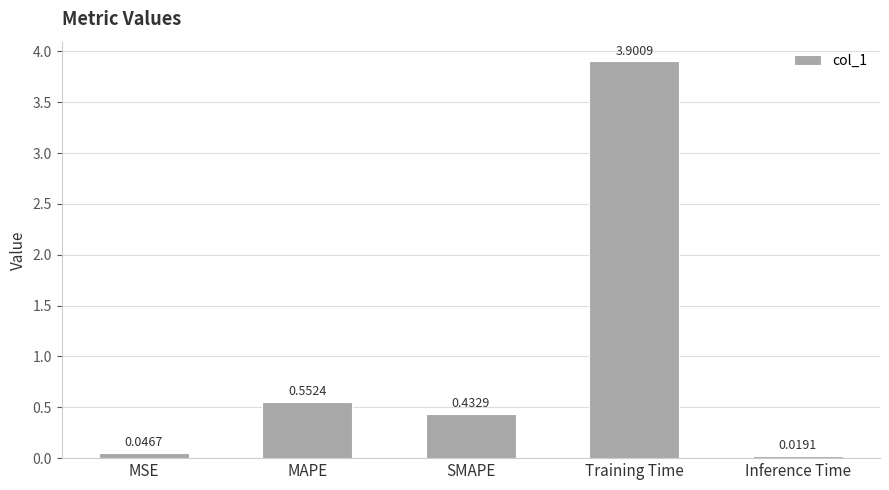

What is the average value?

1.0